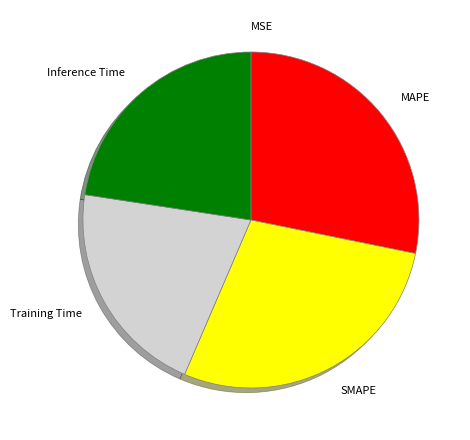

True or false: Inference Time accounts for 23% of the total.

True